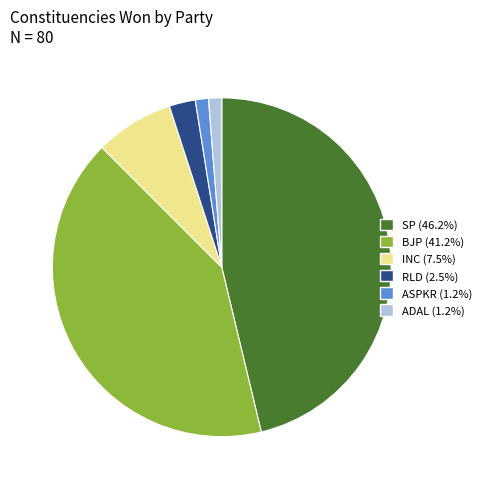

The BJP slice represents 41% of the pie. True or false?

True